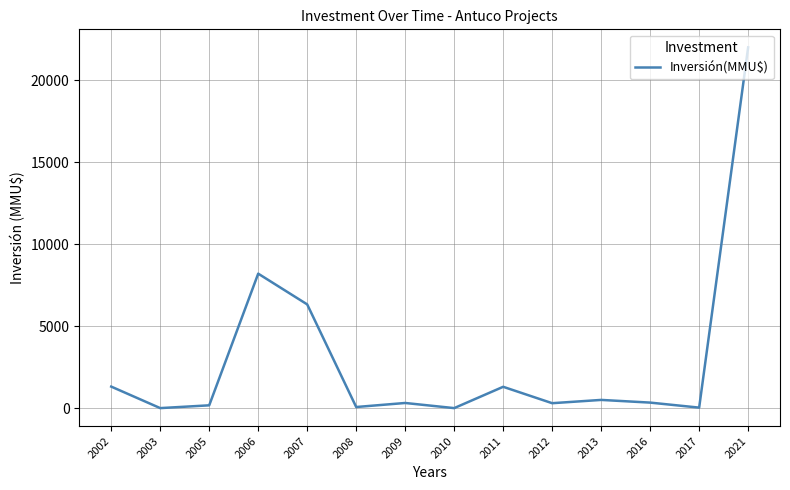

Approximately how many times larger is the value at 2021 compared to 2013?

44.0